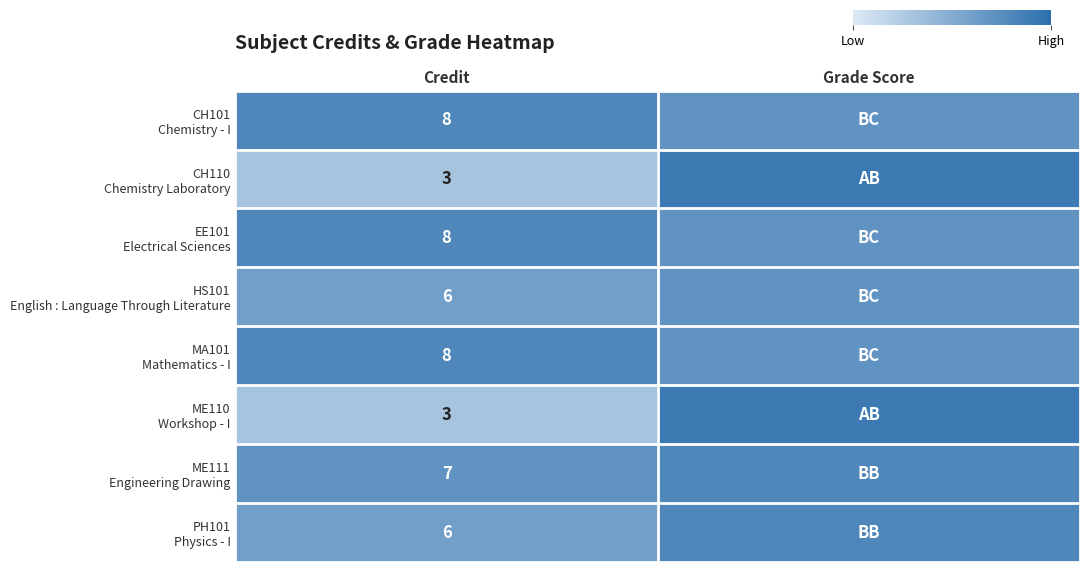

What is the difference between the highest and lowest values at Credit?

5